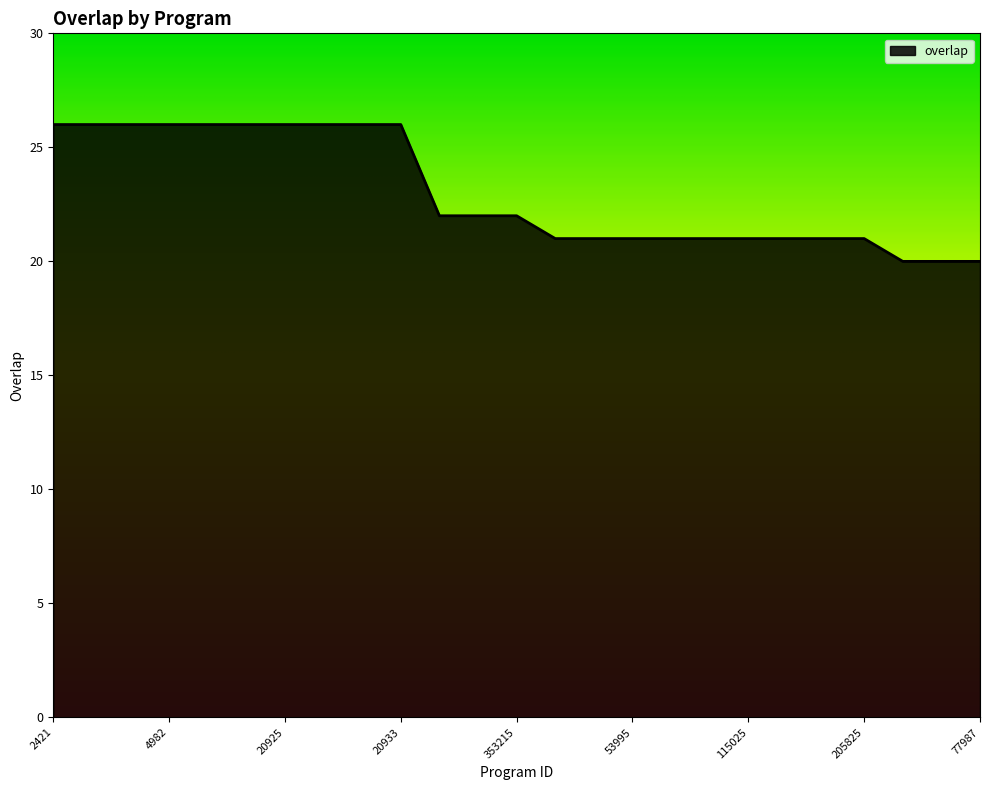

What is the sum of all values?

575